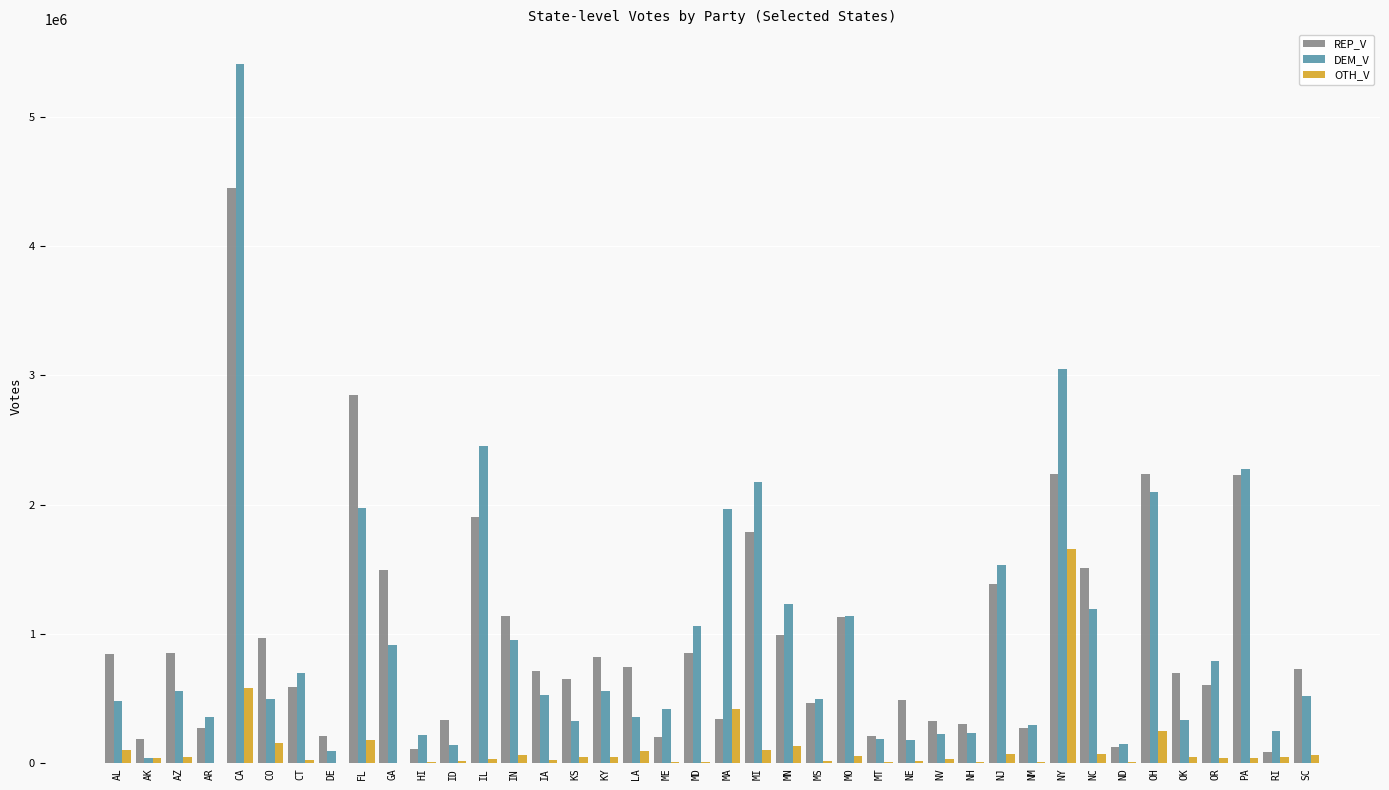

What value does the OTH_V series have at KY?

48742